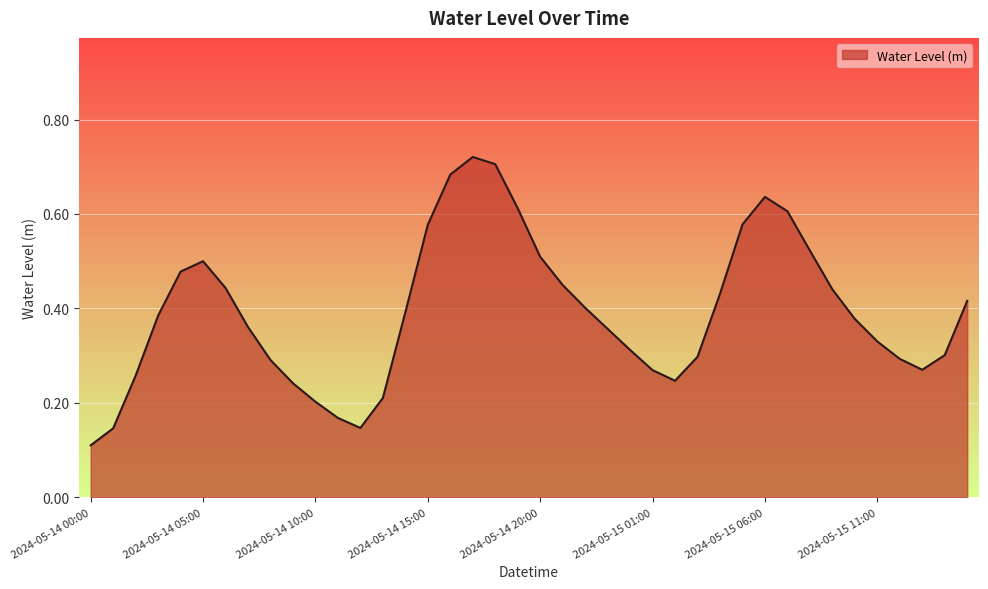

Is this an area chart (filled region under the line)?

Yes